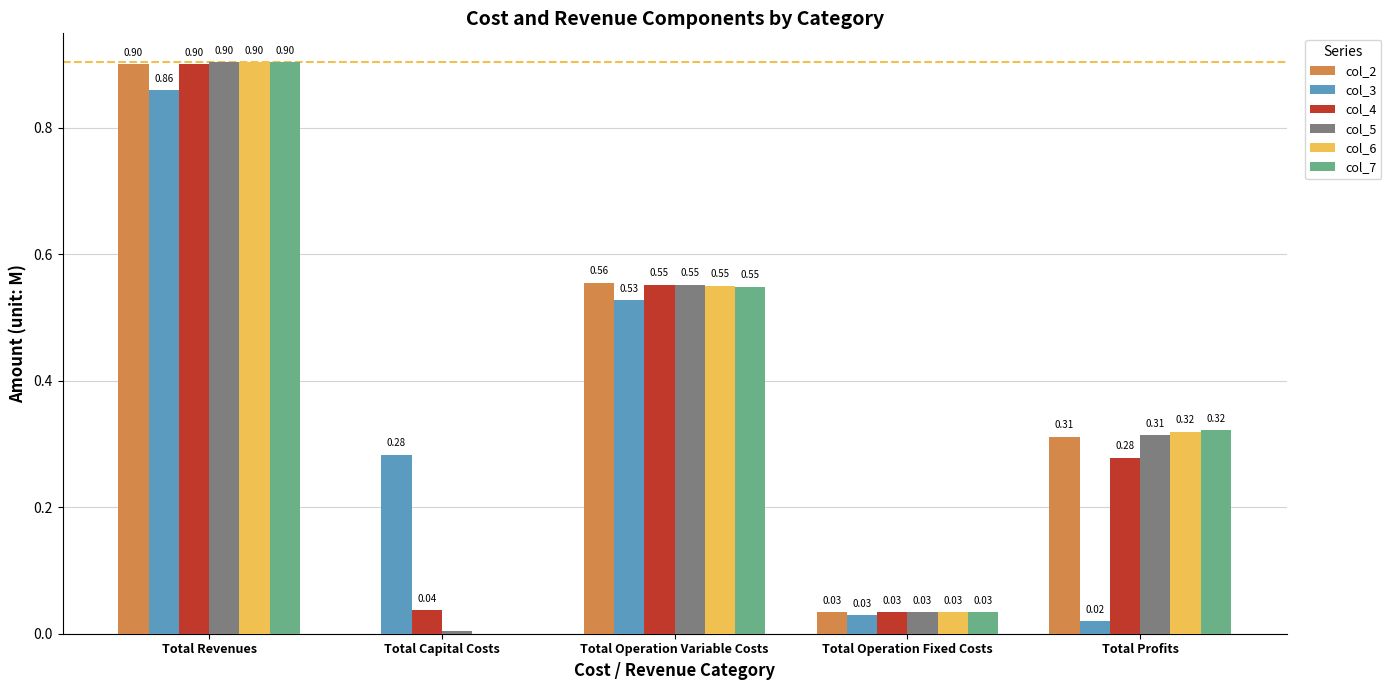

What is the sum of all col_4 values?

1.8